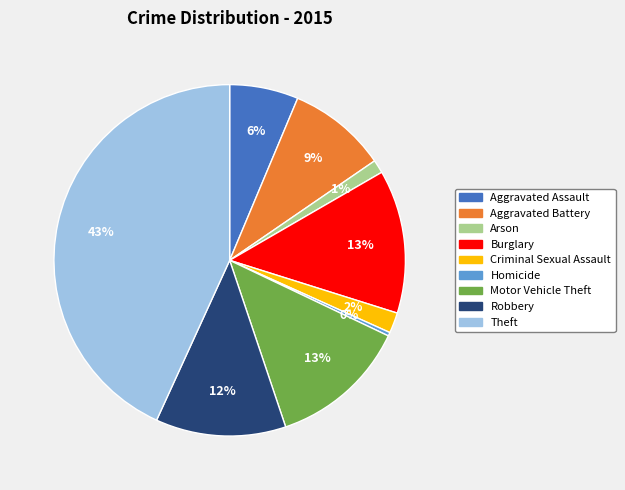

How many slices are in this pie chart?

9